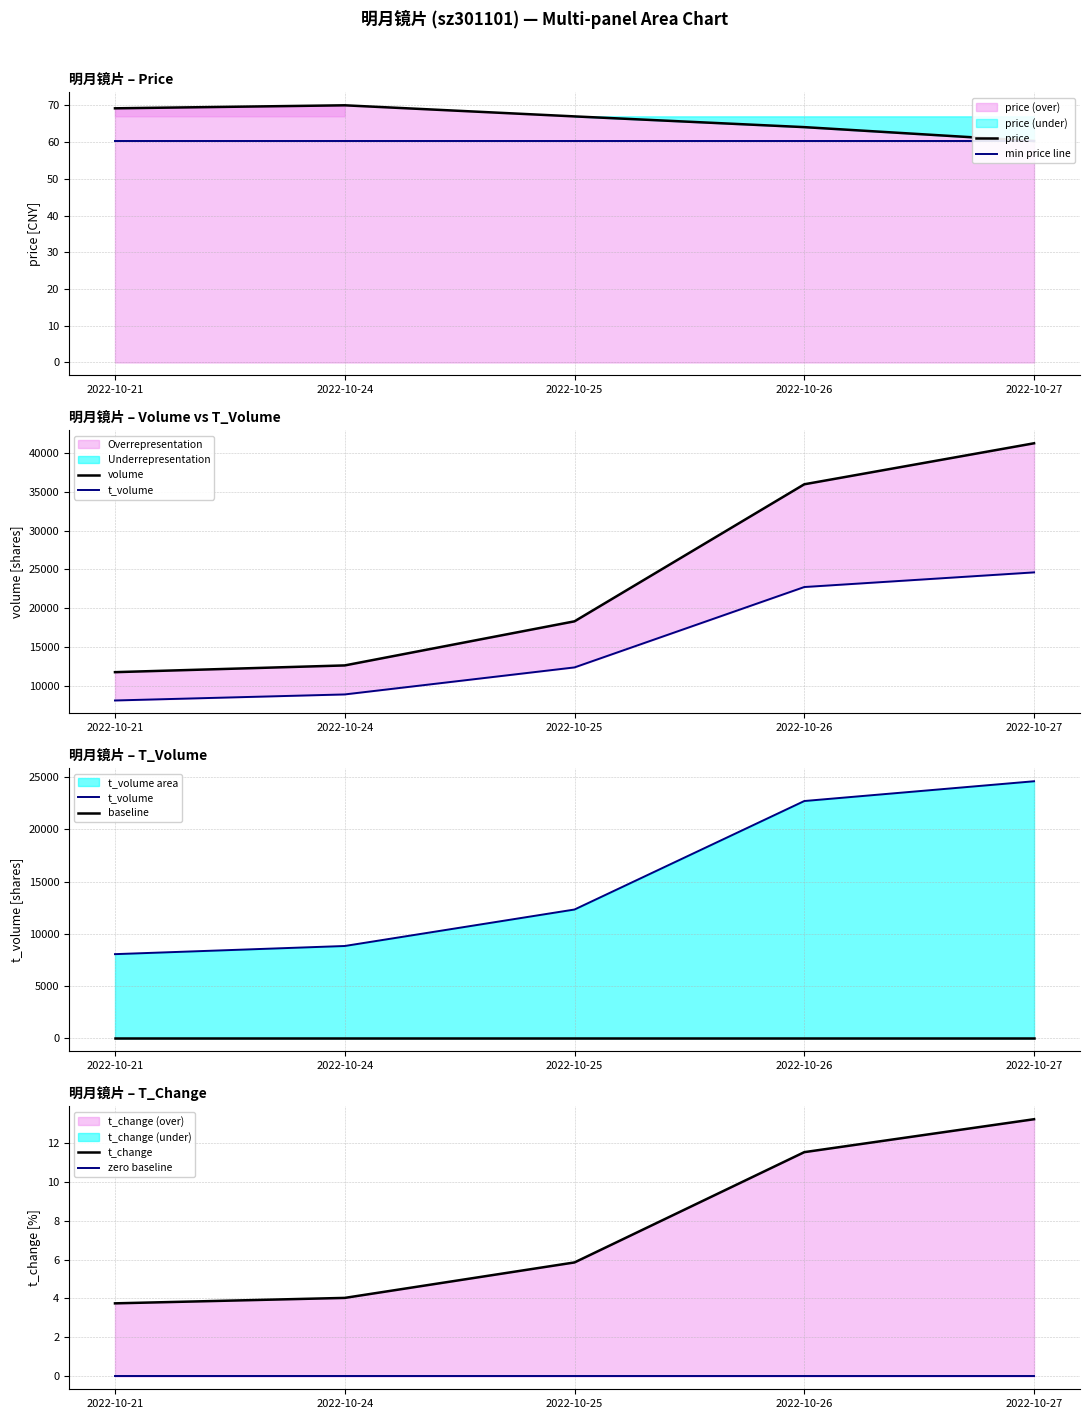

True or false: price has a value of 94.9 at 2022-10-24.

False